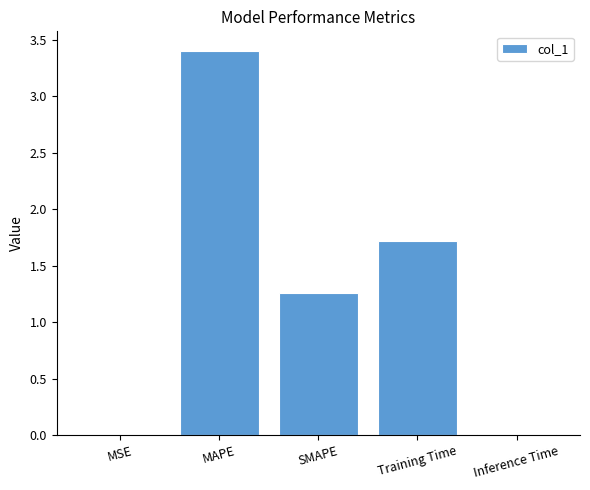

Are the bars grouped side by side (vs. stacked)?

No